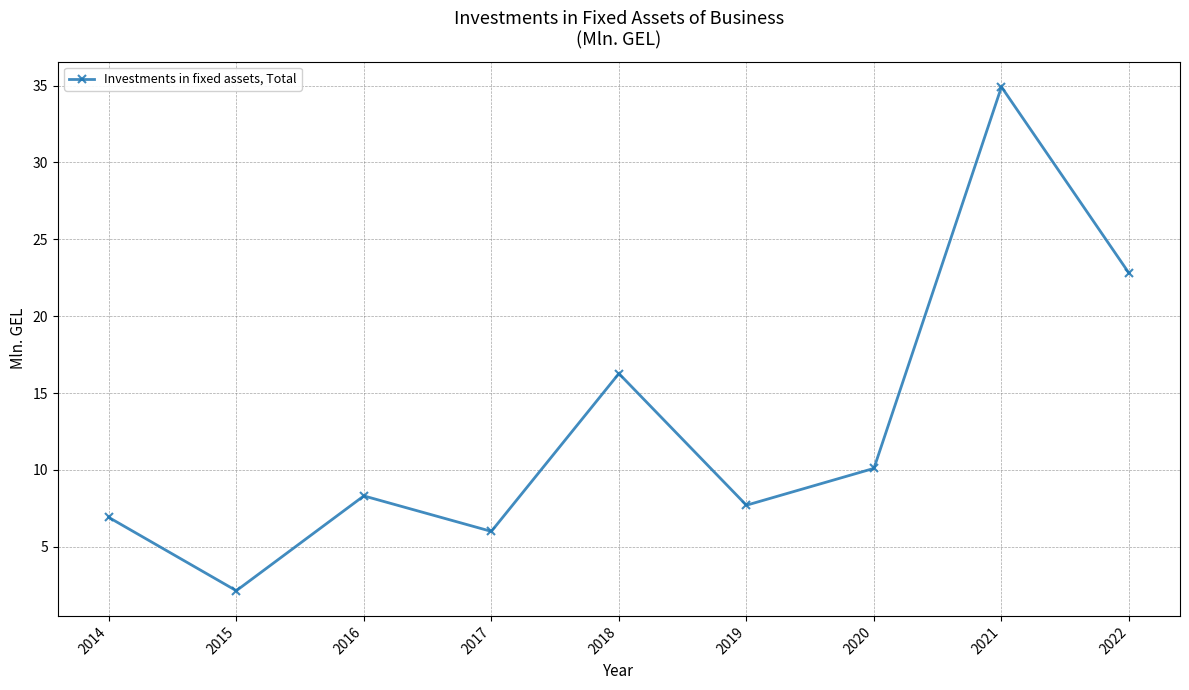

At which category does the data reach its first local valley?

2015